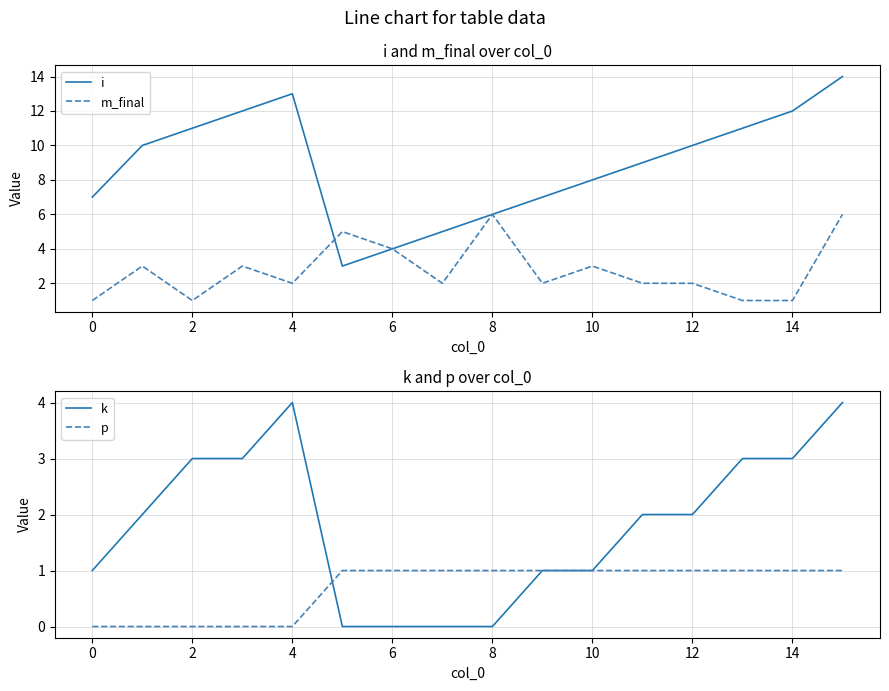

The m_final series shows 1 at 13. True or false?

True